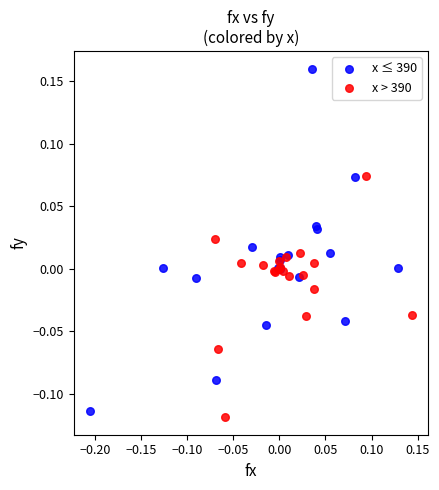

What are all the series names shown in the legend?

x ≤ 390, x > 390